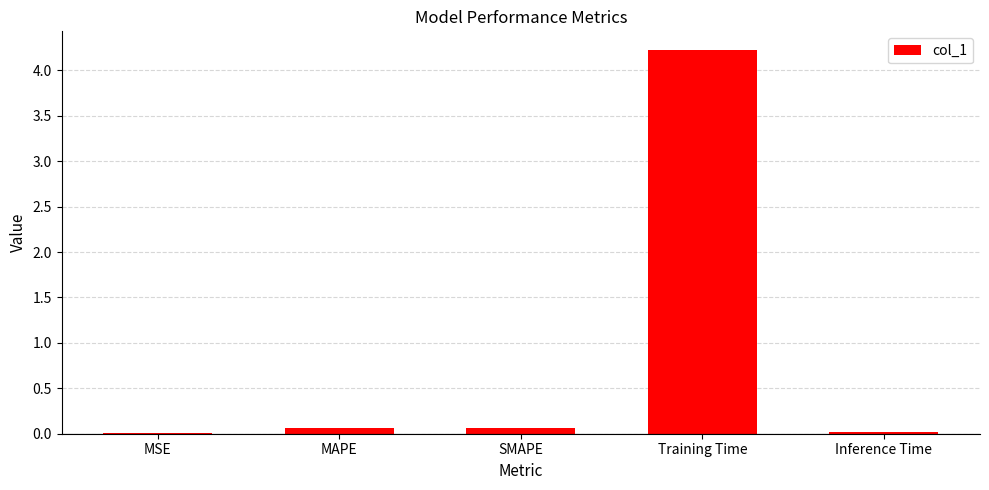

Between Training Time and Inference Time, which is larger?

Training Time